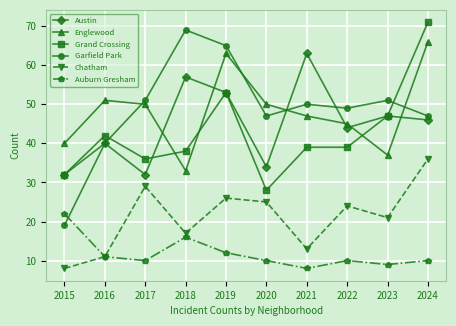

List the series in order of their peak value, highest first.

Grand Crossing, Garfield Park, Englewood, Austin, Chatham, Auburn Gresham